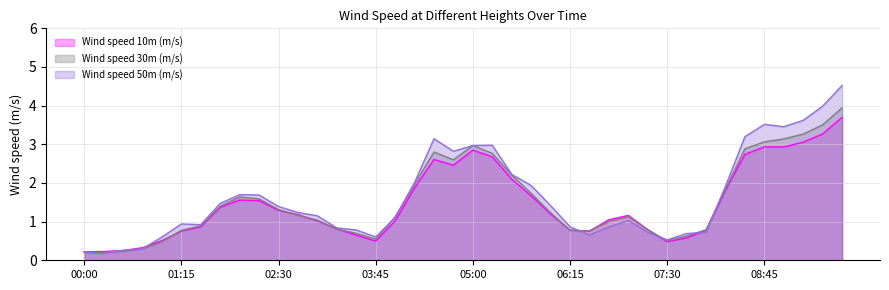

What is the difference between the highest and lowest values at 2020-04-10 03:00?

0.1